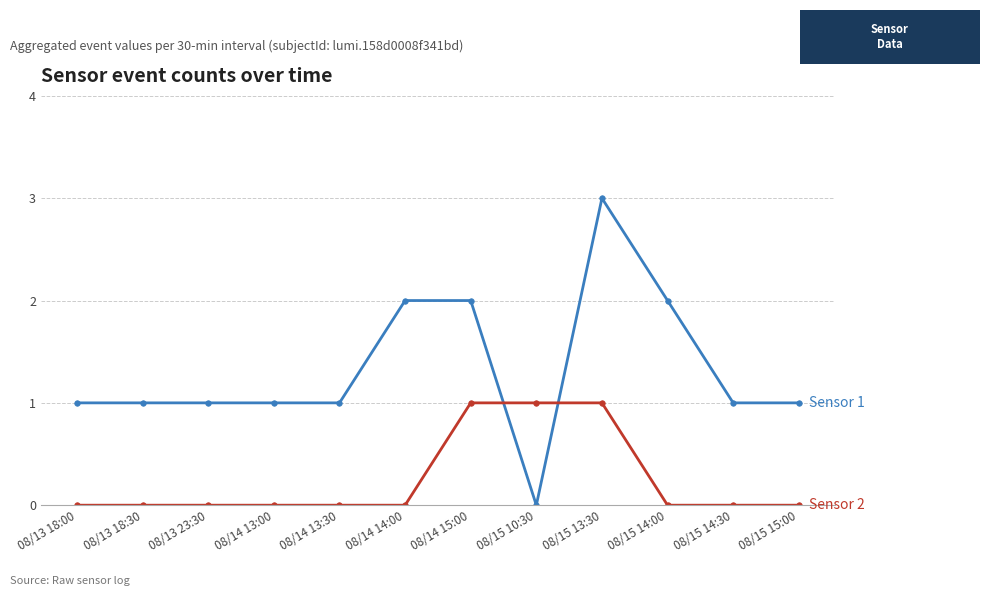

Which label corresponds to the largest value in the chart?

08/15 13:30